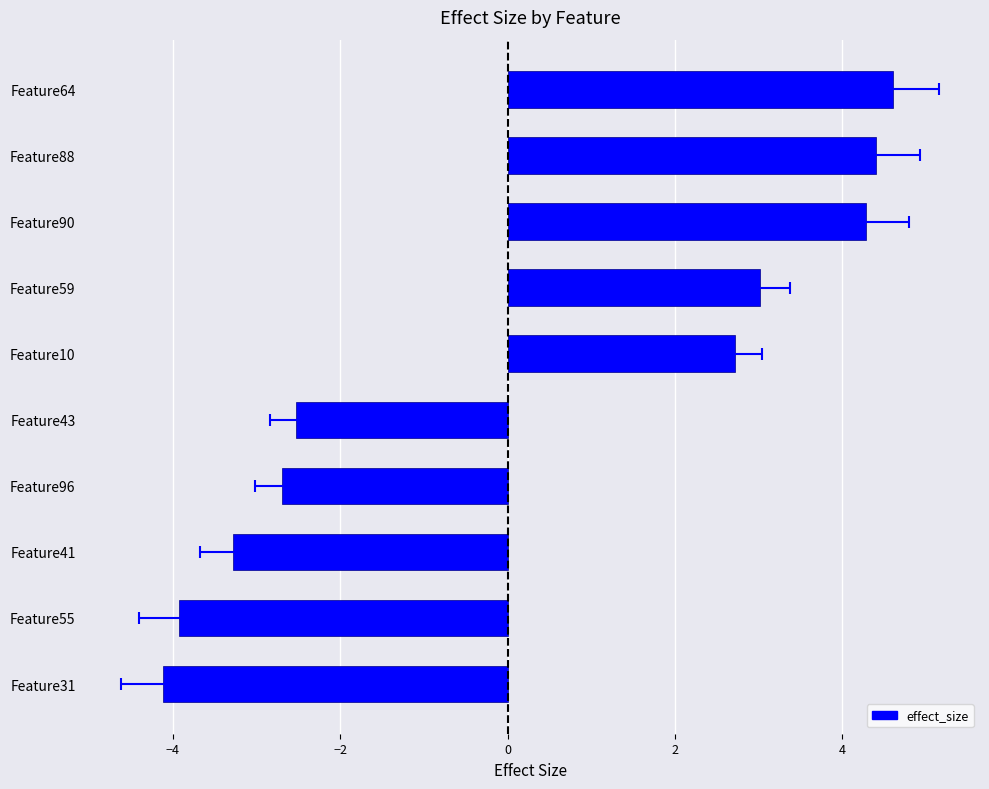

How many categories are shown in the chart?

10